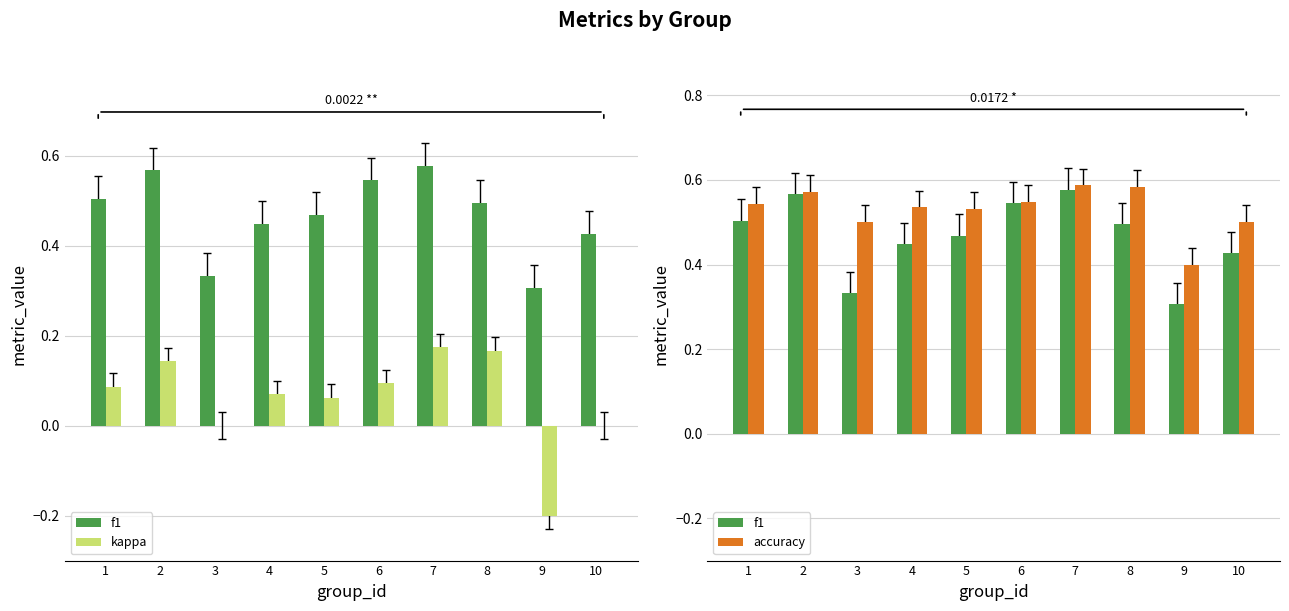

How many positive values does the kappa series have?

7